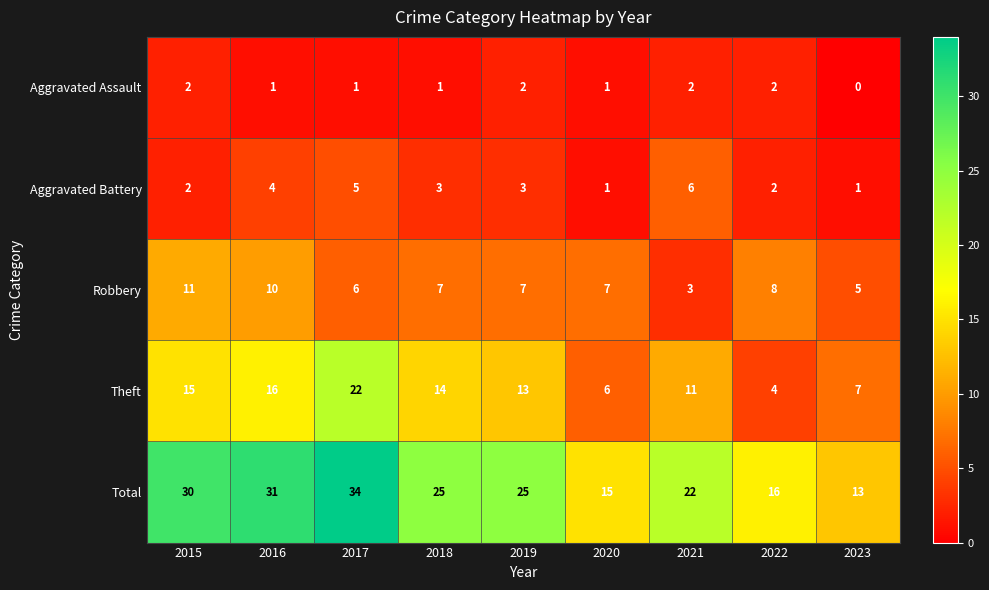

How many Aggravated Assault values are between 1 and 2?

8